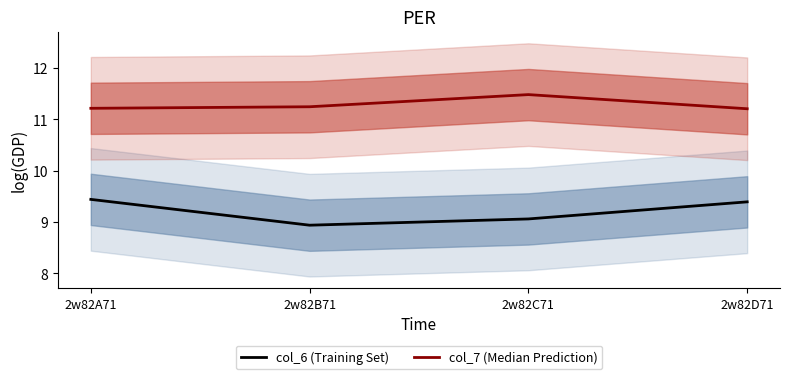

True or false: col_7 (Median Prediction) and col_6 (Training Set) intersect in this chart.

False